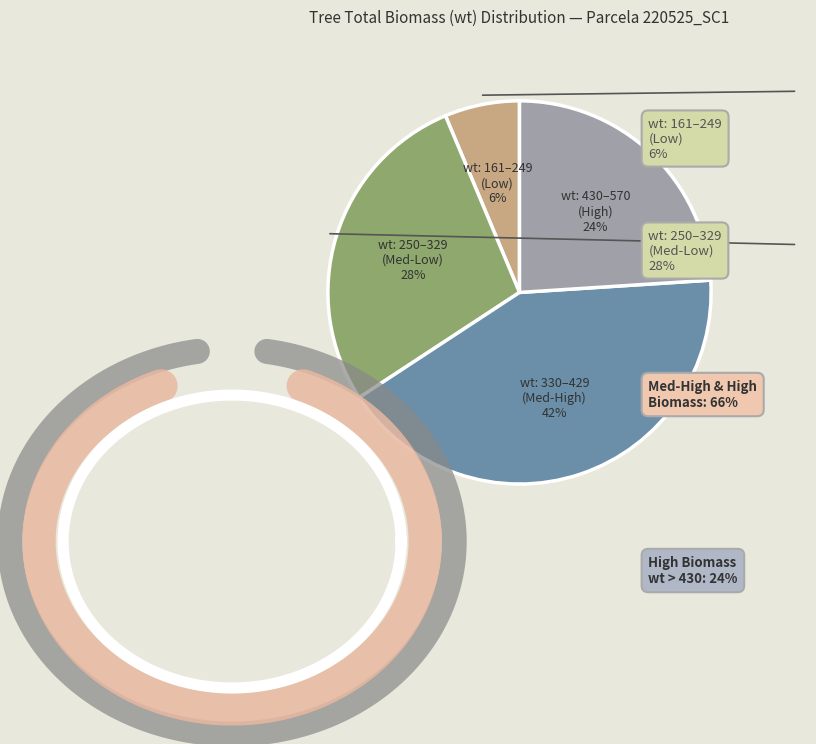

What percentage is NOT represented by 220525035?

100.0%